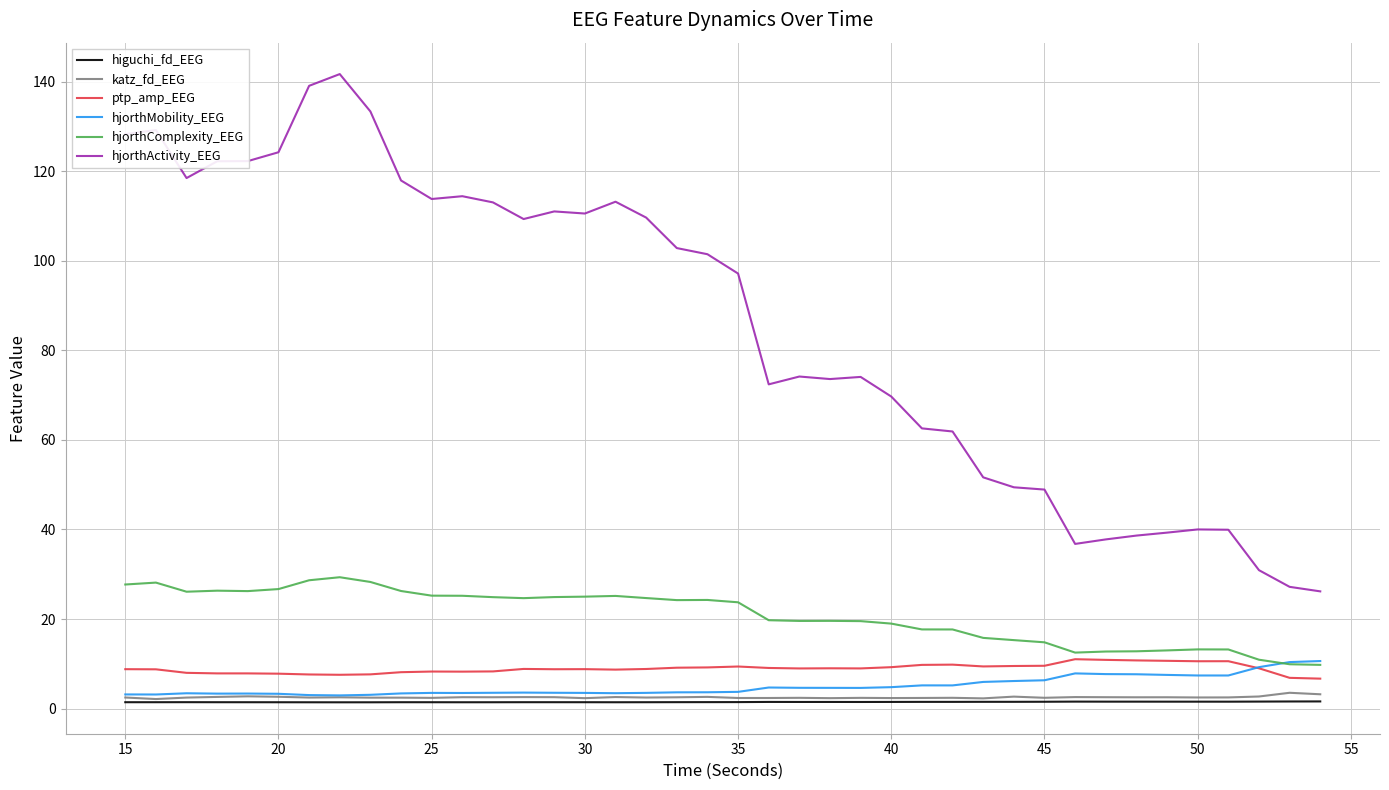

Which series has the largest range (max minus min)?

hjorthActivity_EEG